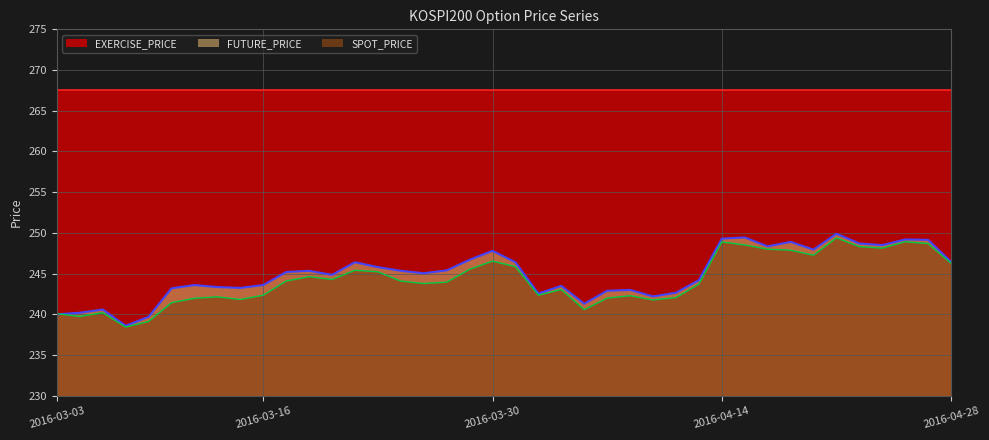

What is the total value across all series at 2016-03-03?

747.6